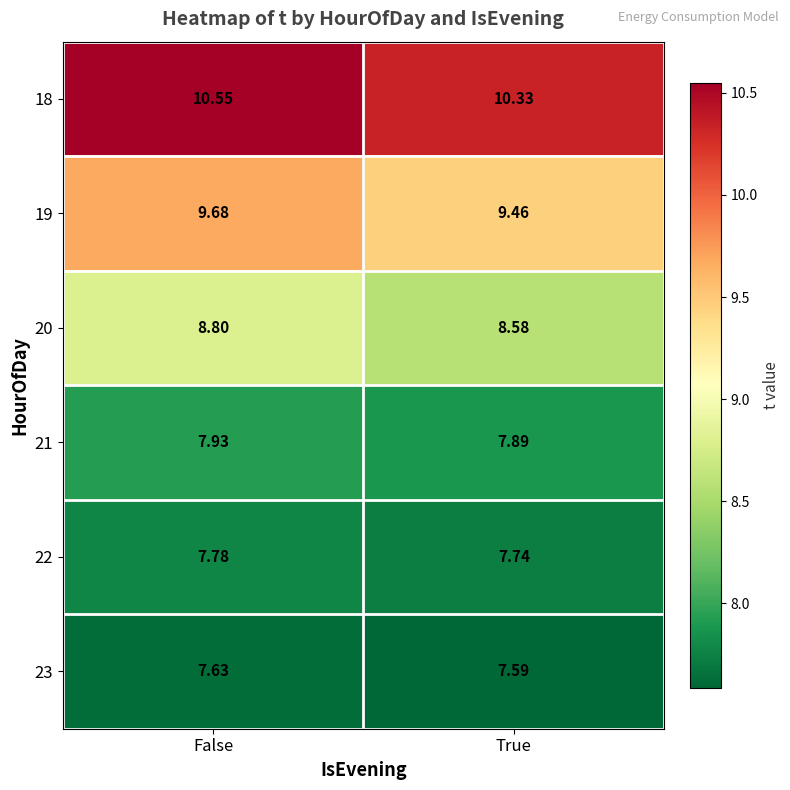

At which label is 21 closest to 7?

True